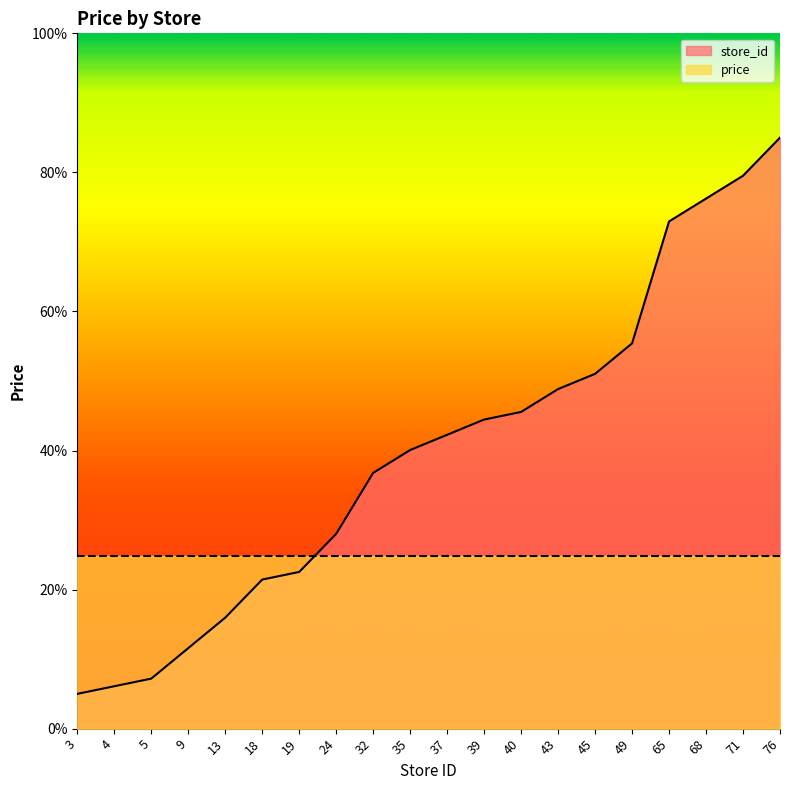

Reading left to right, list all the values displayed in this chart.

5.0	6.1	7.2	11.6	16.0	21.4	22.5	28.0	36.8	40.1	42.3	44.5	45.5	48.8	51.0	55.4	72.9	76.2	79.5	85.0